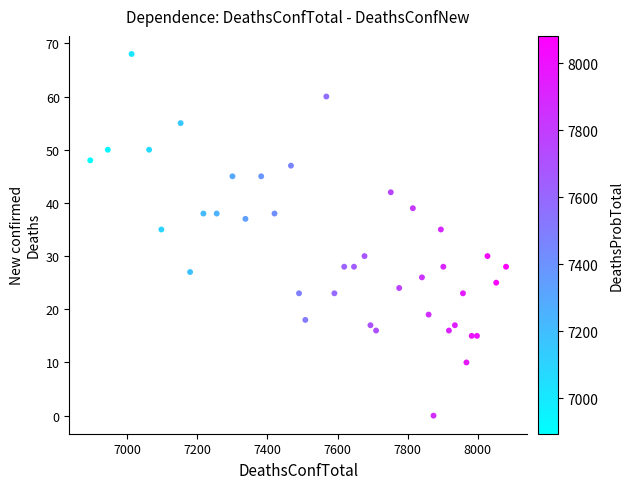

What is the range of X values (max minus min)?

1187